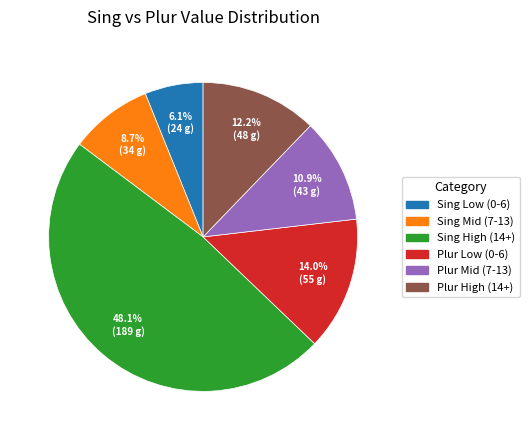

Is there a majority slice in this chart?

No